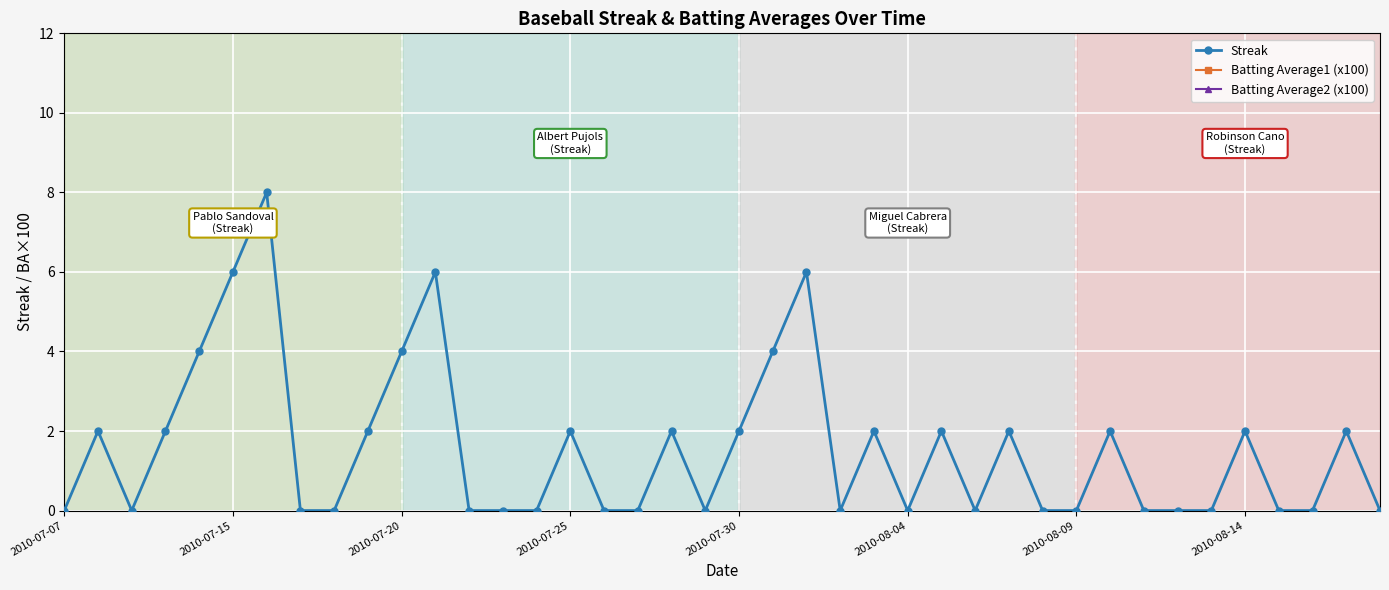

Count the Batting Average2 (x100) values in the range 32 to 33.

39